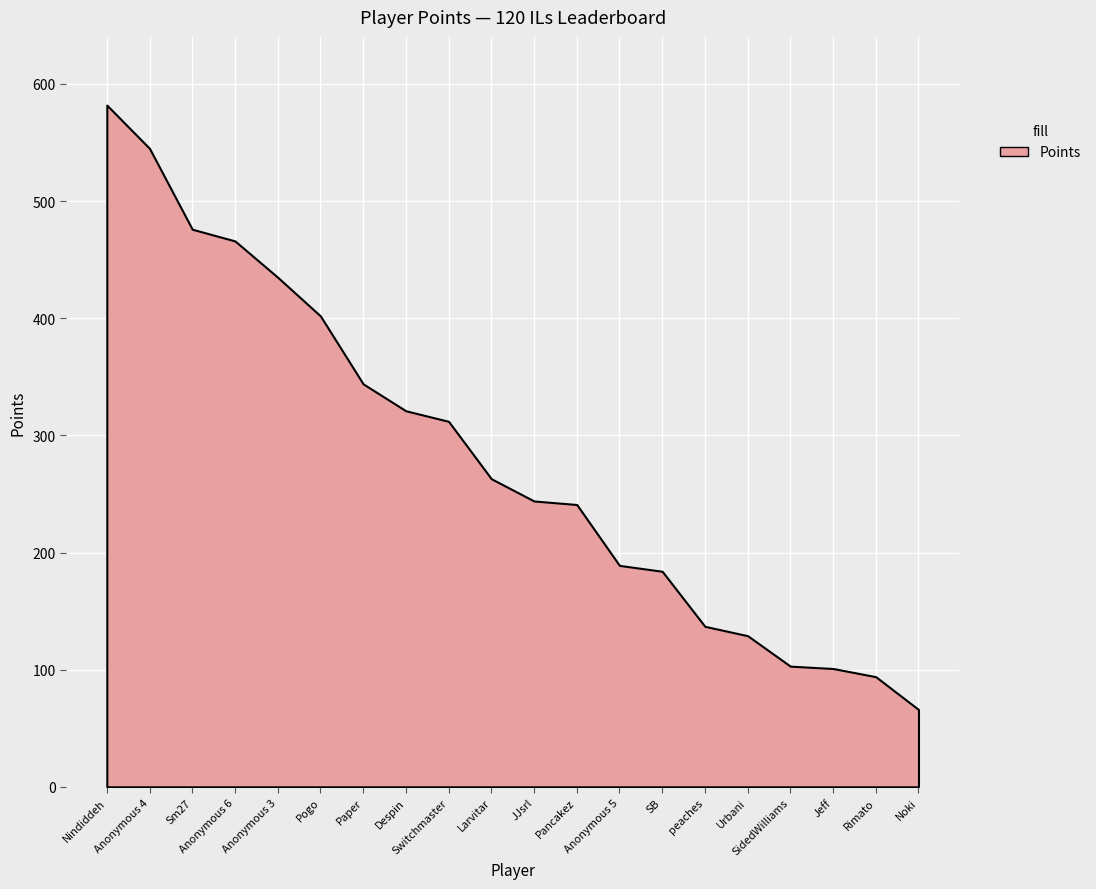

True or false: there are more than 1 points higher than both neighbors.

False